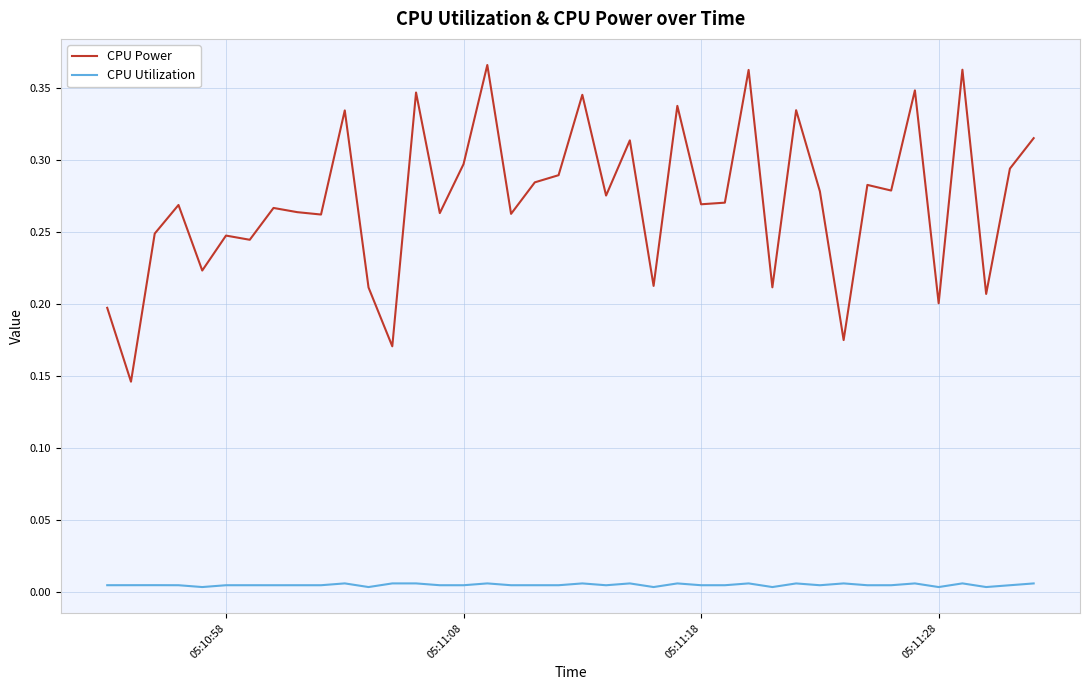

True or false: CPU Utilization and CPU Power intersect in this chart.

False